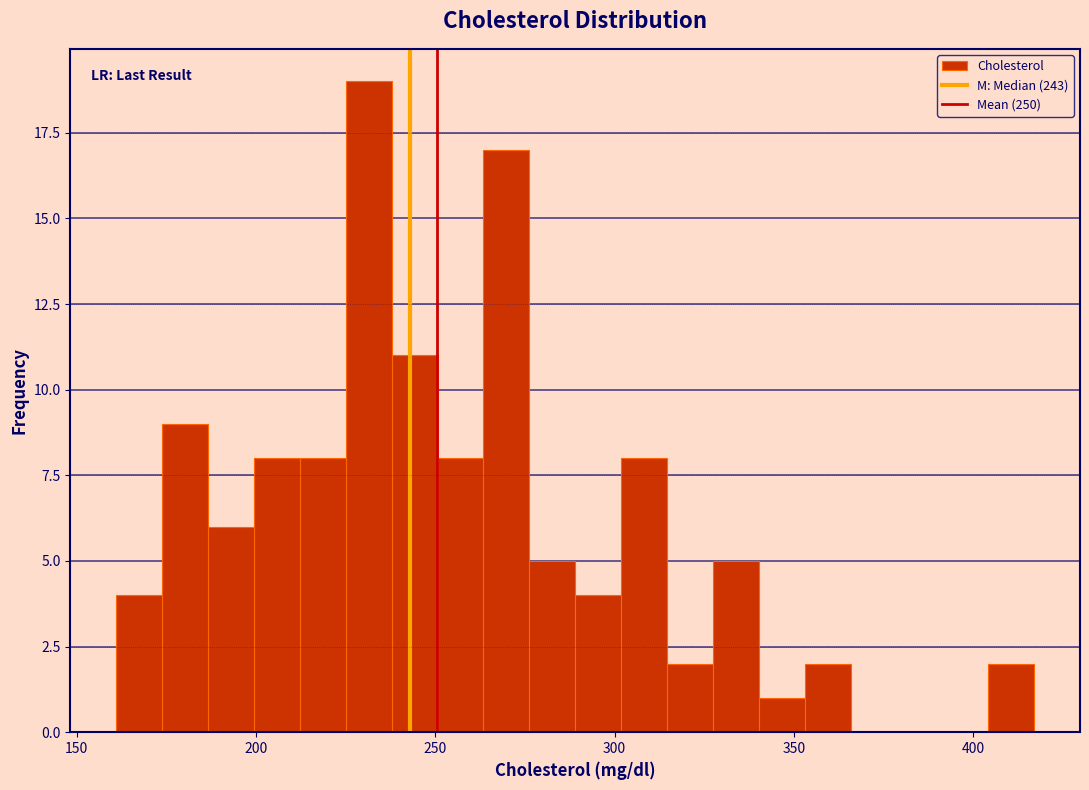

Around what value on the x-axis is the tallest bar? Give the approximate position of its centre, as read against the axis.

230